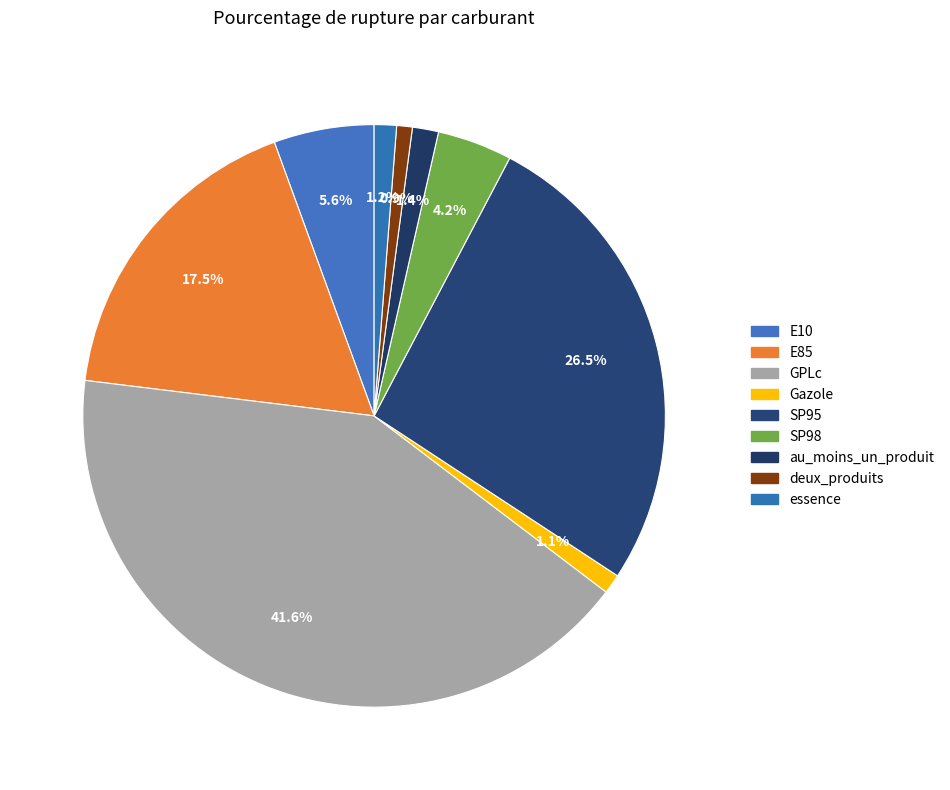

Is it true that deux_produits is 1% of the pie?

True